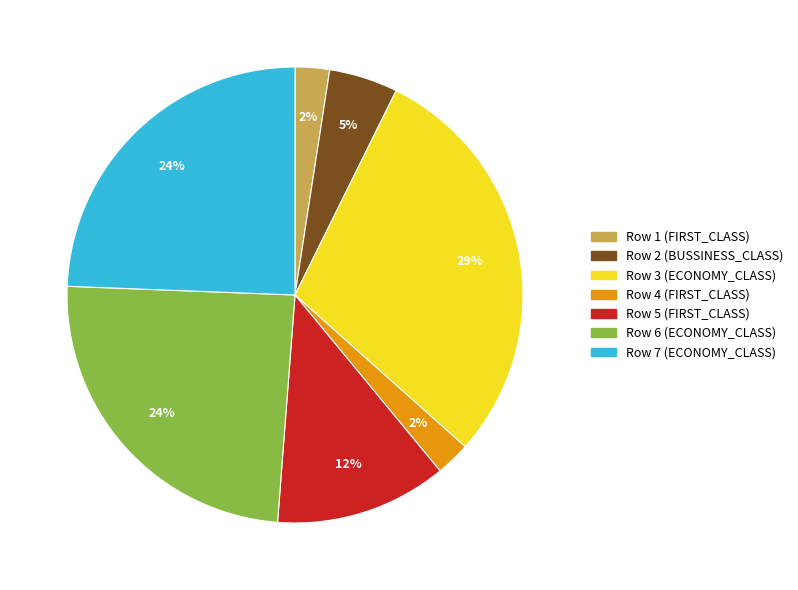

Between Row 7 (ECONOMY_CLASS) and Row 3 (ECONOMY_CLASS), which is larger?

Row 3 (ECONOMY_CLASS)